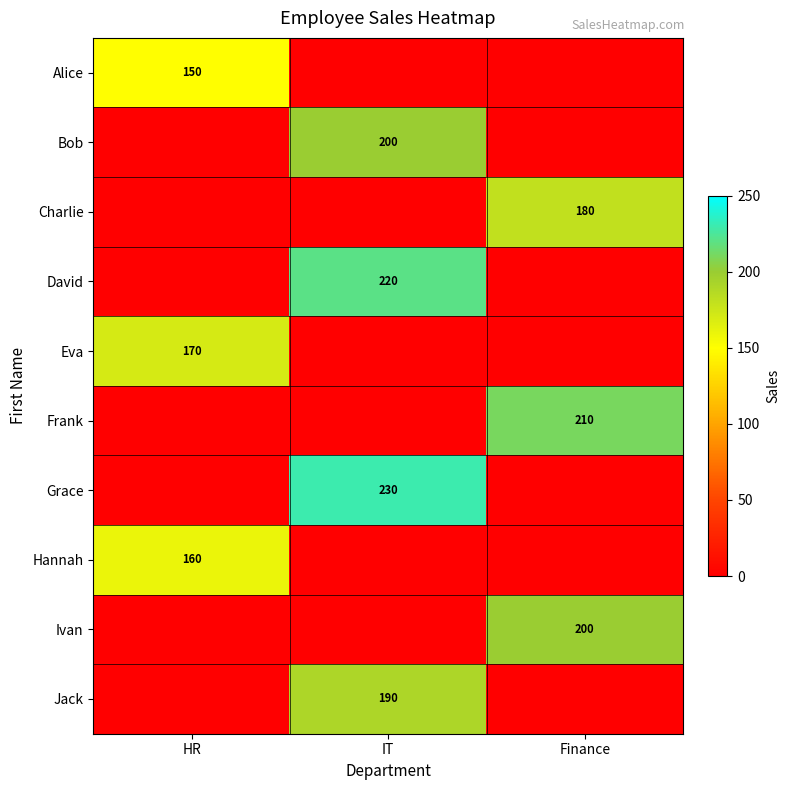

What is the maximum value shown in the chart?

230